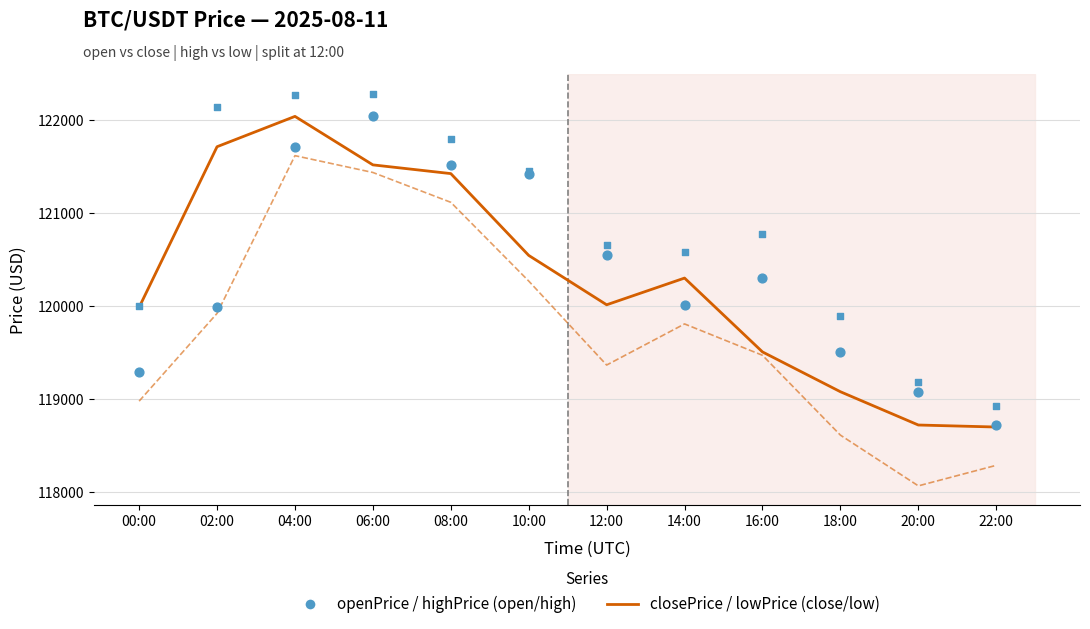

What are all the series names shown in the legend?

closePrice, lowPrice, openPrice, highPrice